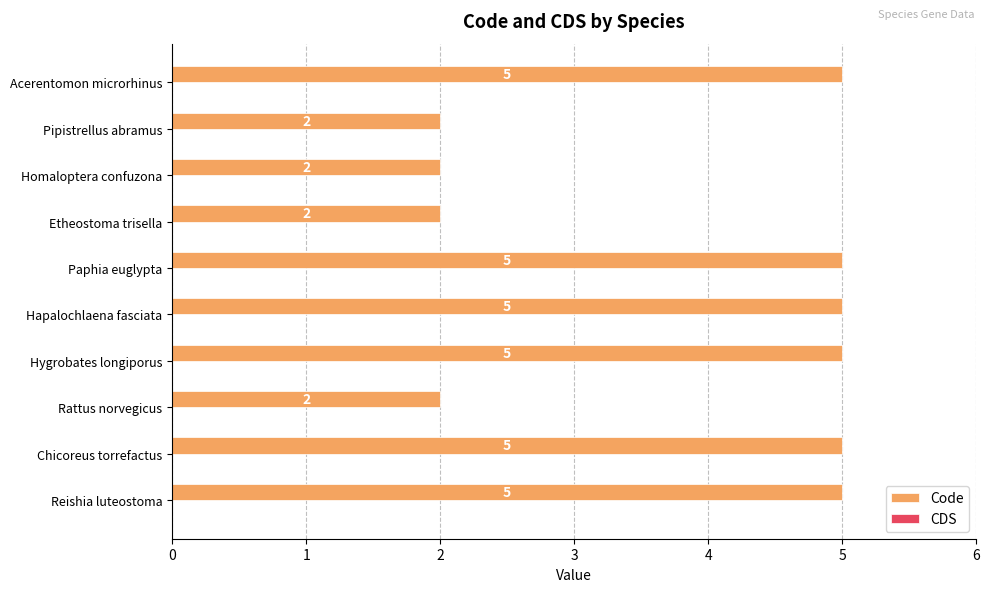

Reading bottom to top, list all the values displayed in this chart.

Reishia luteostoma=5	Chicoreus torrefactus=5	Rattus norvegicus=2	Hygrobates longiporus=5	Hapalochlaena fasciata=5	Paphia euglypta=5	Etheostoma trisella=2	Homaloptera confuzona=2	Pipistrellus abramus=2	Acerentomon microrhinus=5